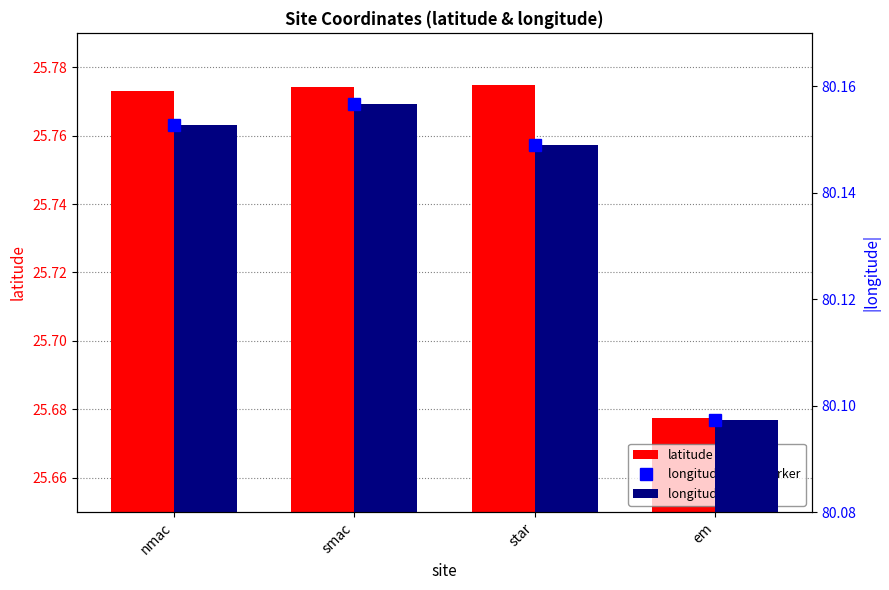

What is the sum of all latitude values?

103.0